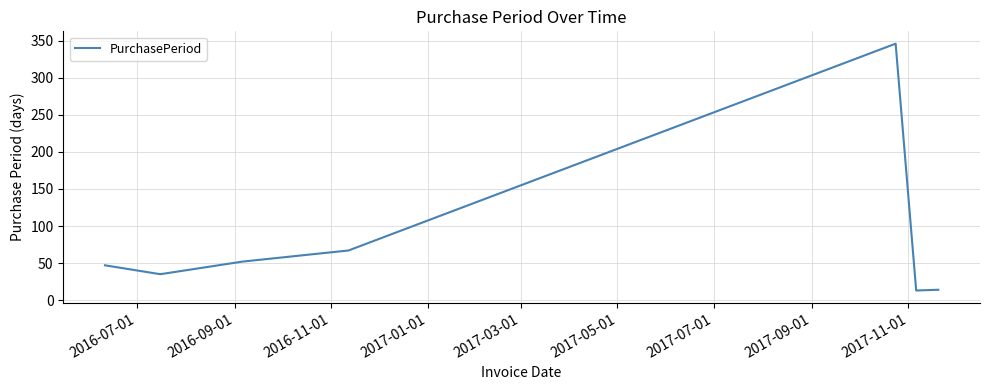

What is the difference between the maximum and minimum values?

333